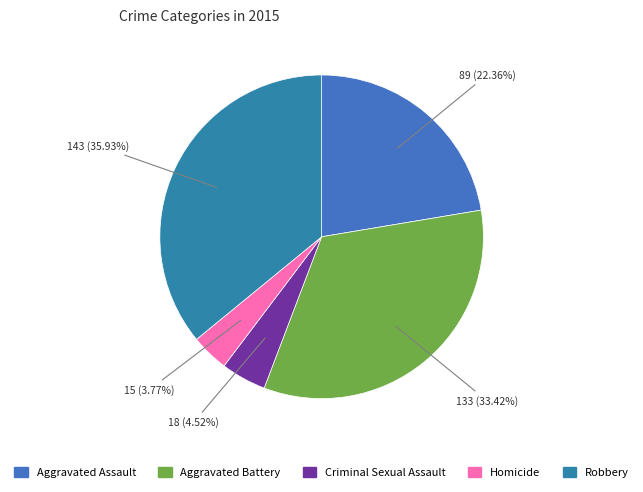

Which category has the smallest portion of the pie?

Homicide